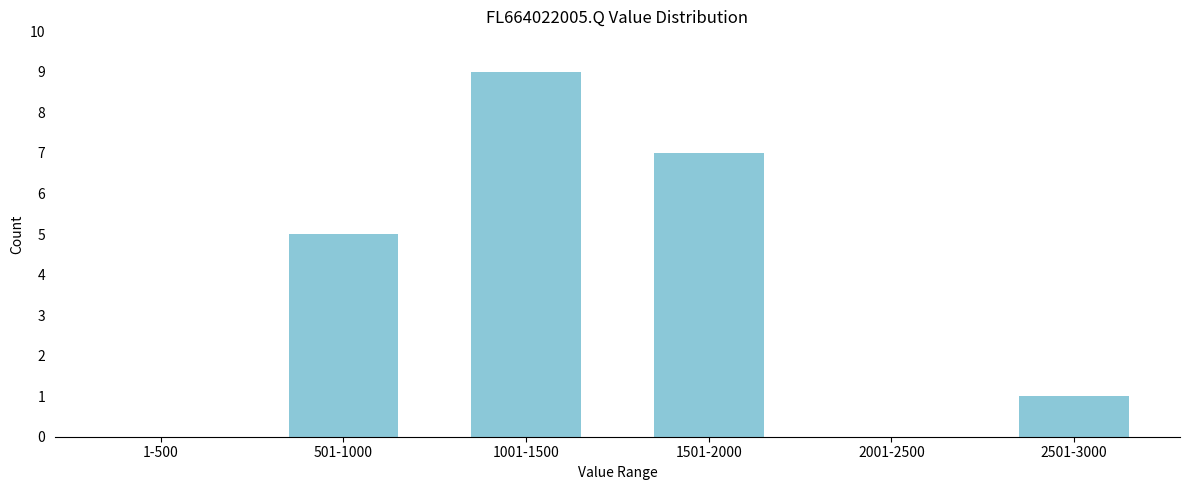

Reading left to right, extract all data points from this chart.

1-500=0	501-1000=5	1001-1500=9	1501-2000=7	2001-2500=0	2501-3000=1